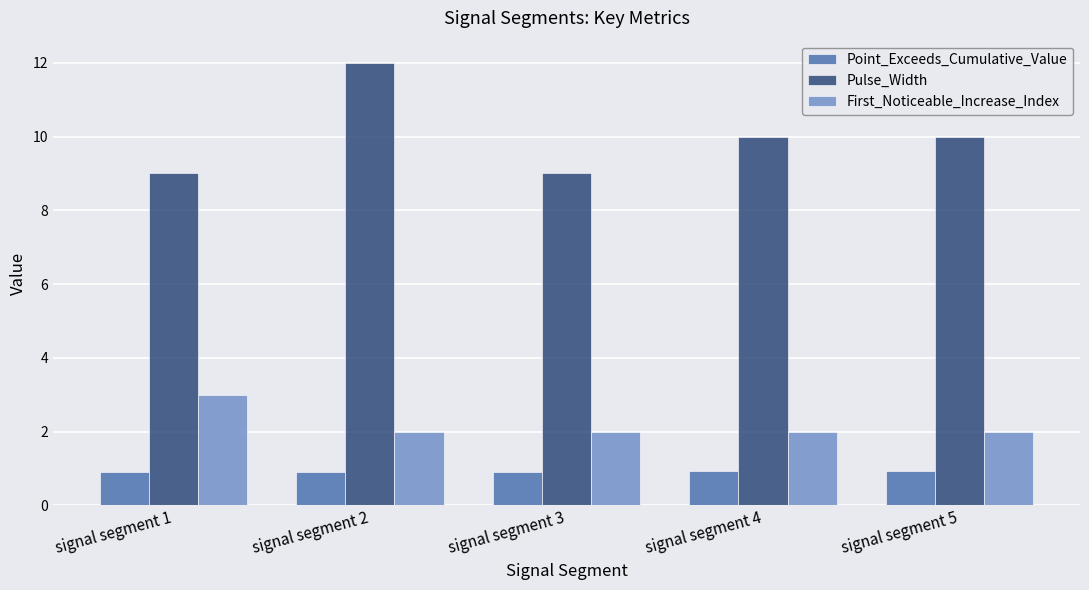

Which category has the highest value in the First_Noticeable_Increase_Index series?

signal segment 1